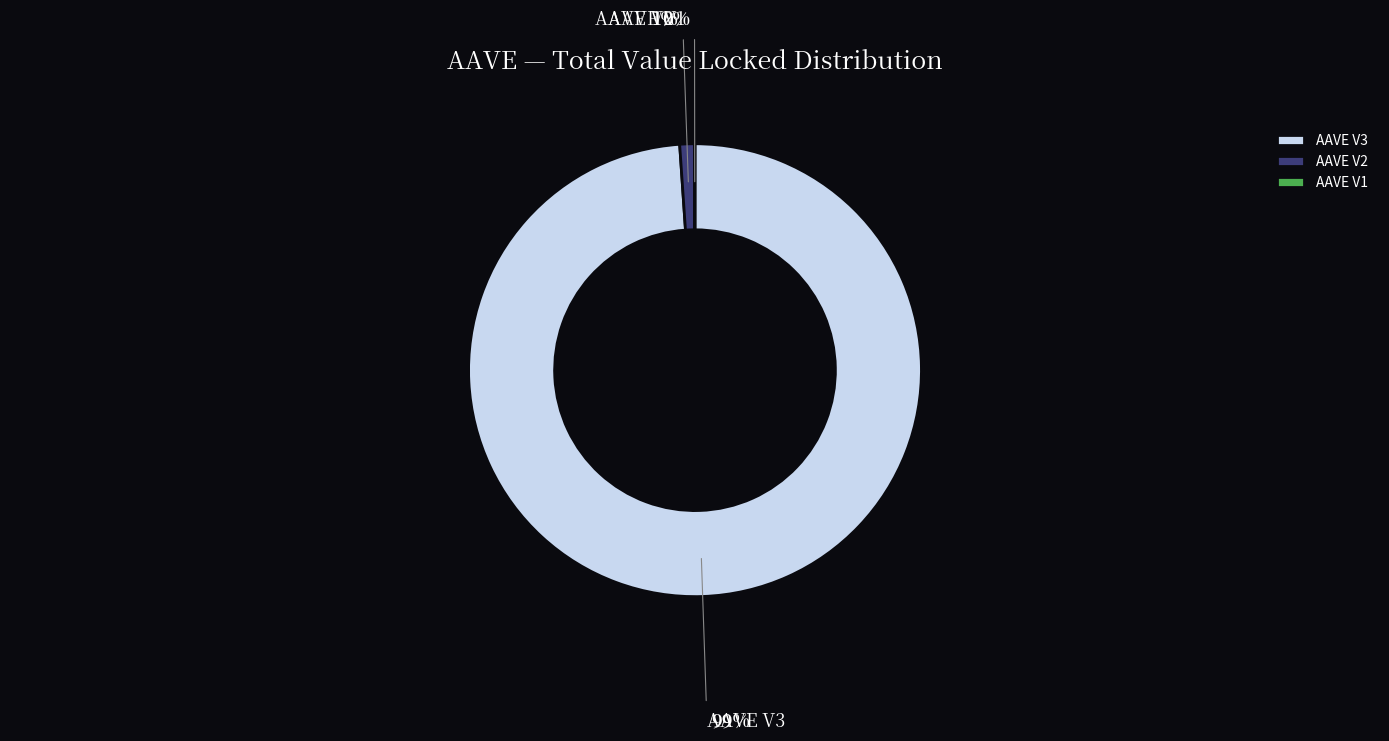

Which slice is the largest?

AAVE V3